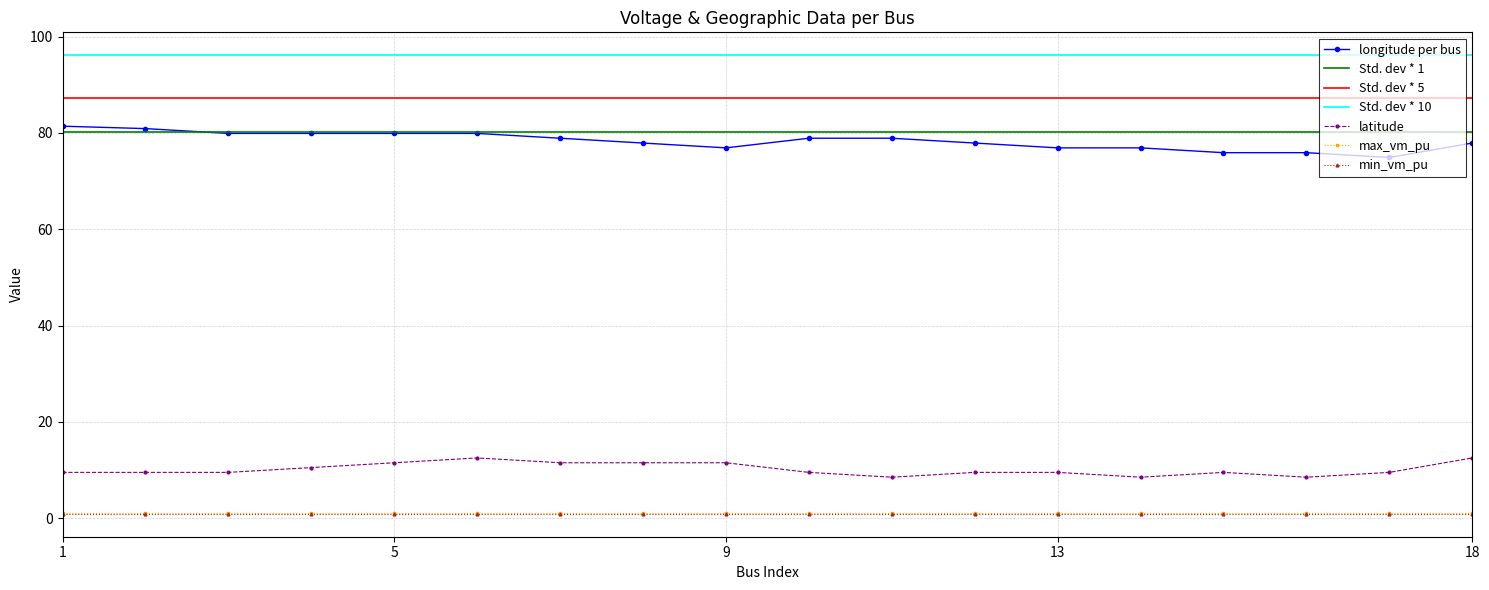

Is it true that latitude equals 12.5 at 18?

True